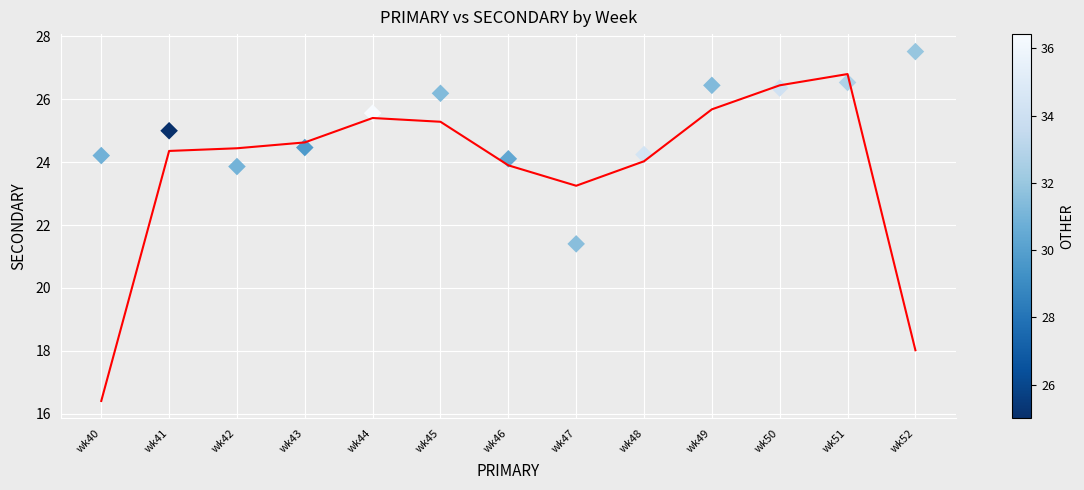

What is the range of Y values (max minus min)?

6.1